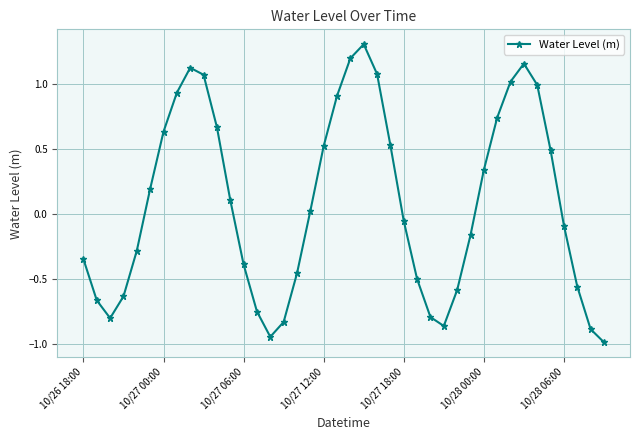

How many points are lower than both their immediate neighbors (excluding endpoints)?

3